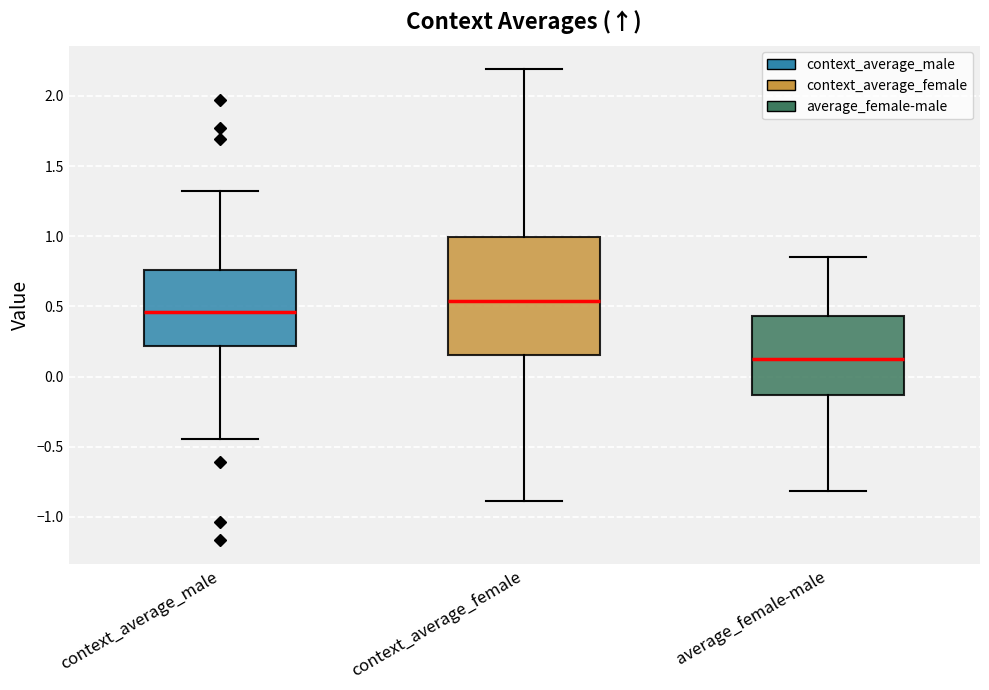

Where does the lower whisker of the box for average_female-male end on the y-axis? The values are not printed on the chart, so give them approximately, as read against the axis.

-0.80